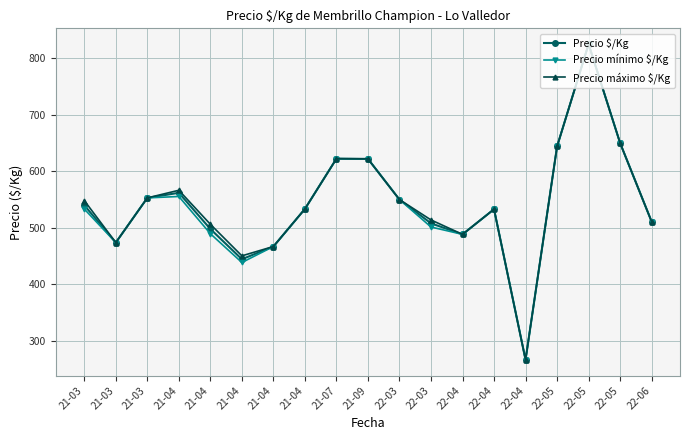

The Precio $/Kg series shows 750.3 at 22-03. True or false?

False